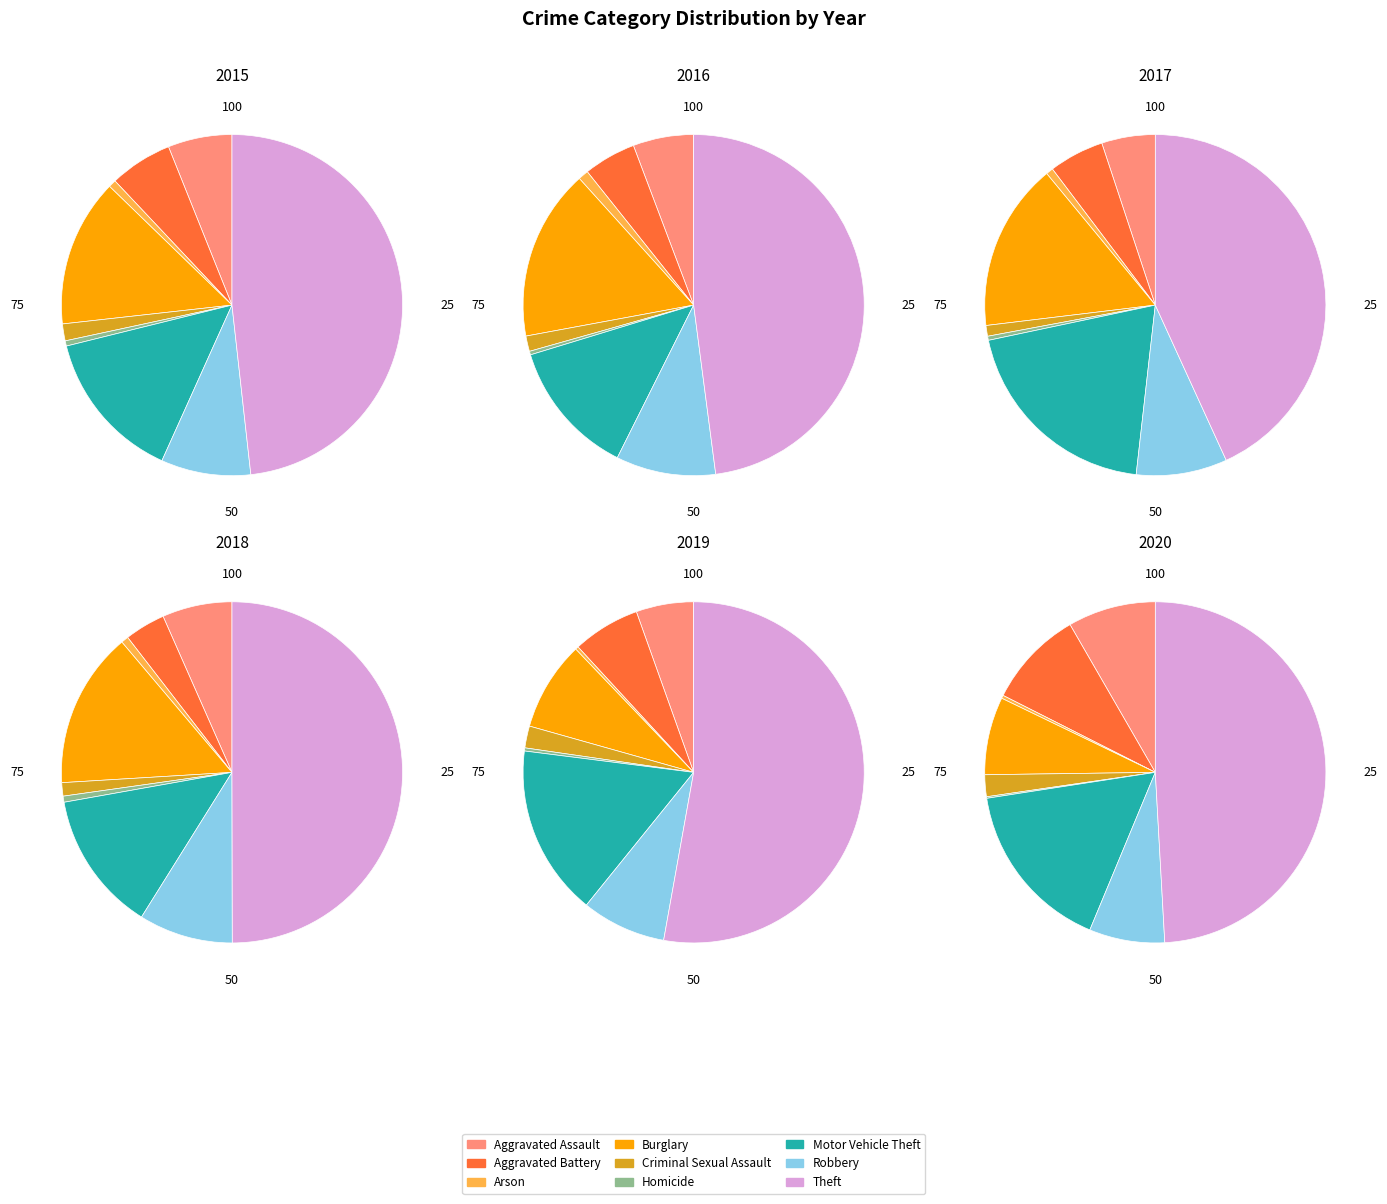

To the nearest percent, what is the combined percentage of Arson and Motor Vehicle Theft?

15%